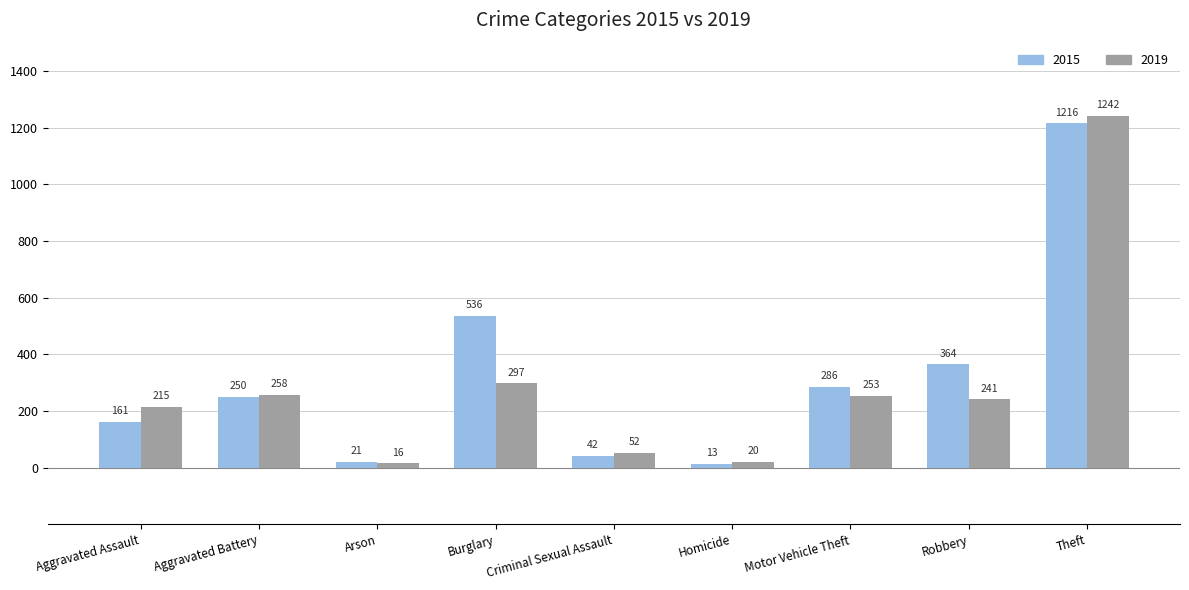

How many data points does each series have?

9